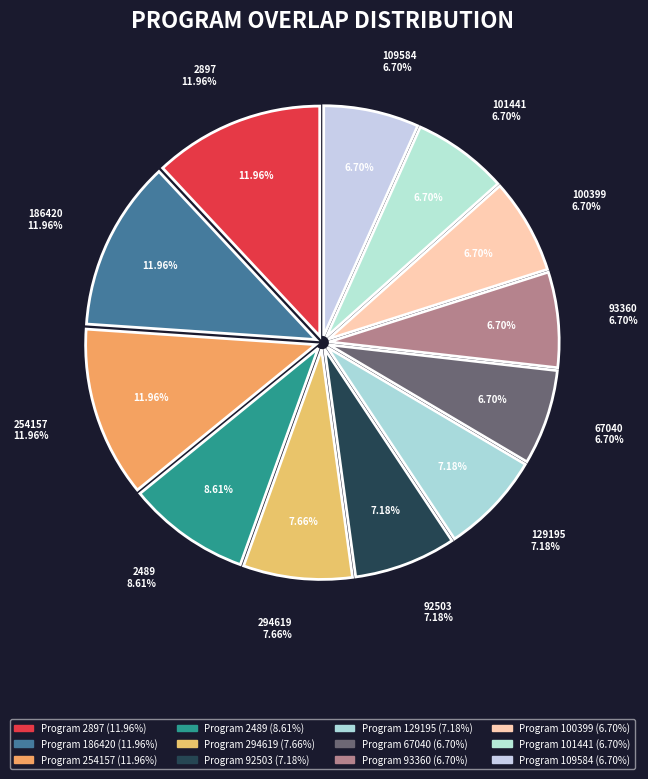

How many slices are in this pie chart?

12